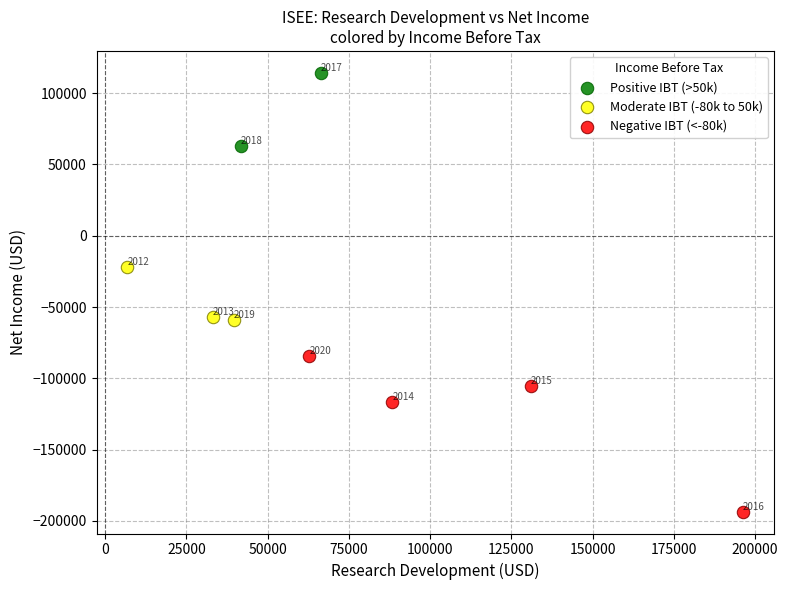

Which series has the widest spread of Y values?

Negative IBT (<-80k)